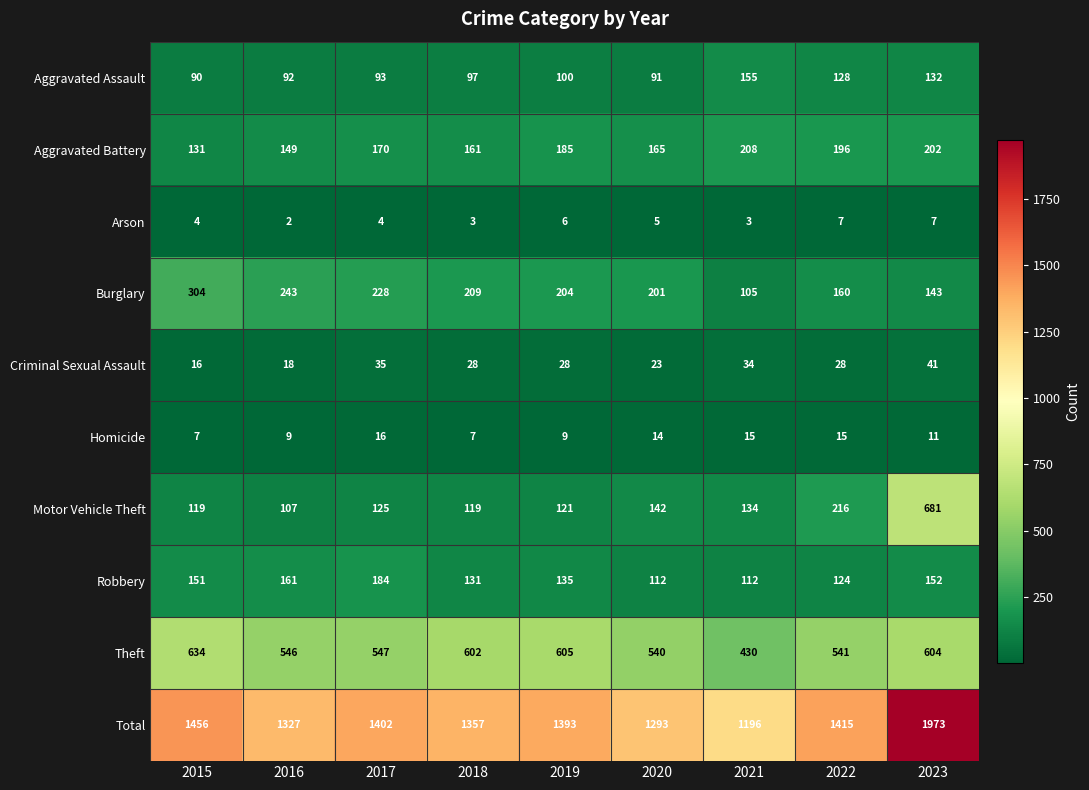

Rank the series at 2023 from lowest to highest value.

Arson, Homicide, Criminal Sexual Assault, Aggravated Assault, Burglary, Robbery, Aggravated Battery, Theft, Motor Vehicle Theft, Total